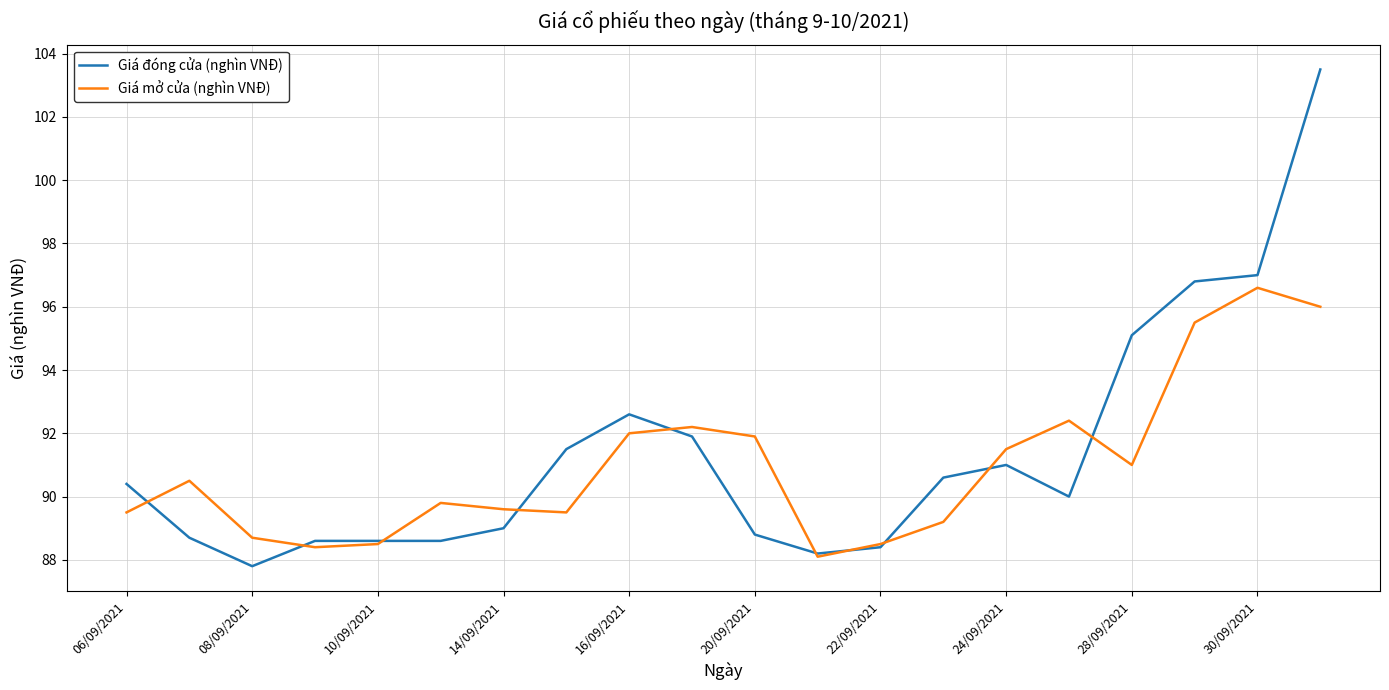

List the series in order of their overall mean, lowest first.

Giá mở cửa (nghìn VNĐ), Giá đóng cửa (nghìn VNĐ)